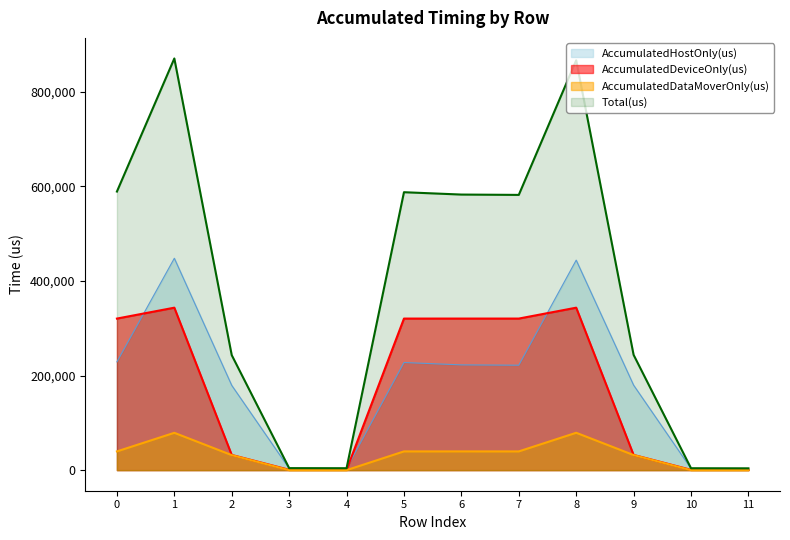

What is the sum of all AccumulatedDataMoverOnly(us) values?

379927.5